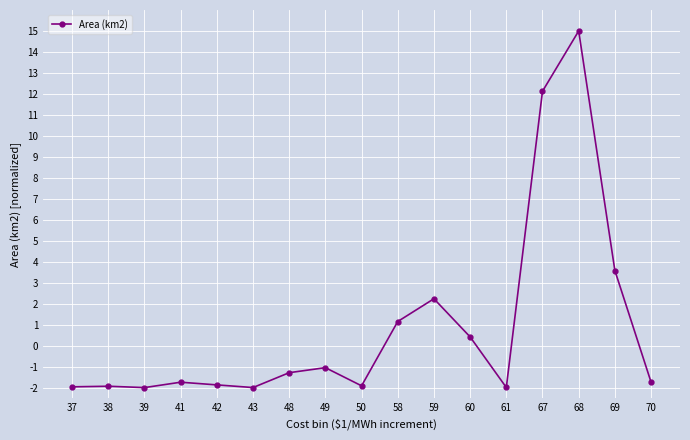

What is the change in value from 37 to 68?

+17.0